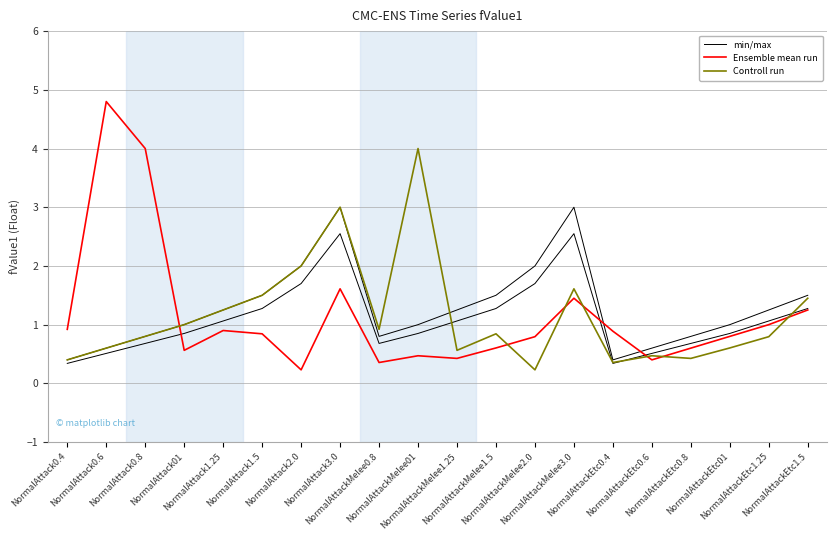

What are all the series names shown in the legend?

min/max, Ensemble mean run, Controll run